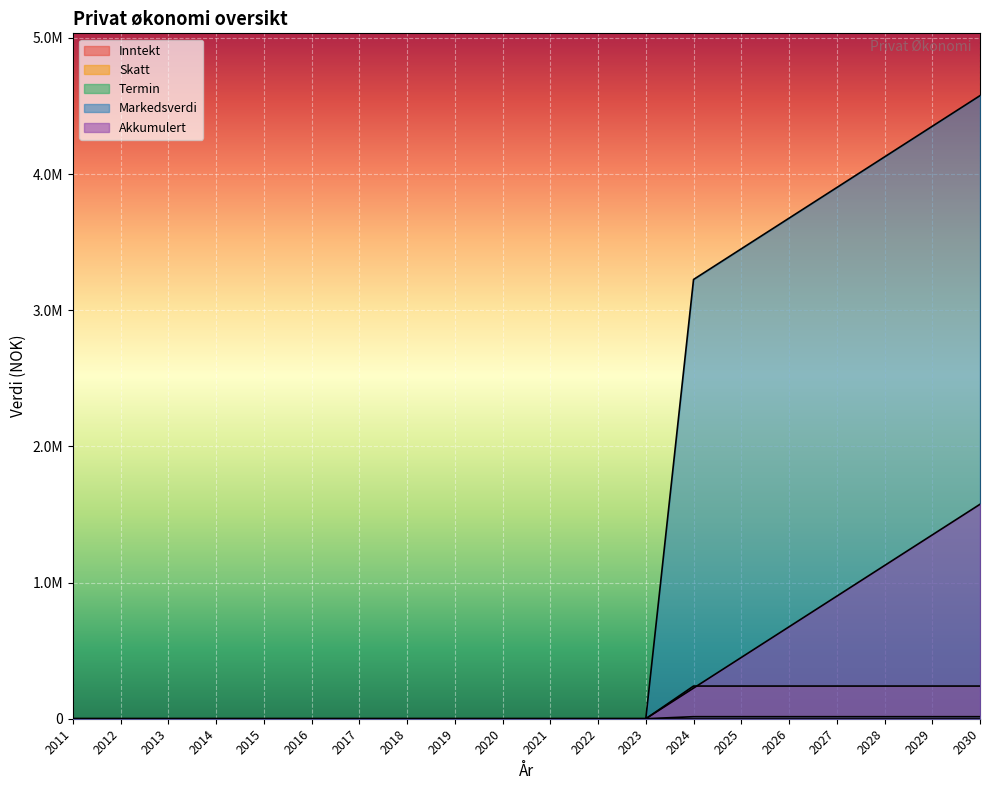

Where is Akkumulert nearest to the value 787500?

2026